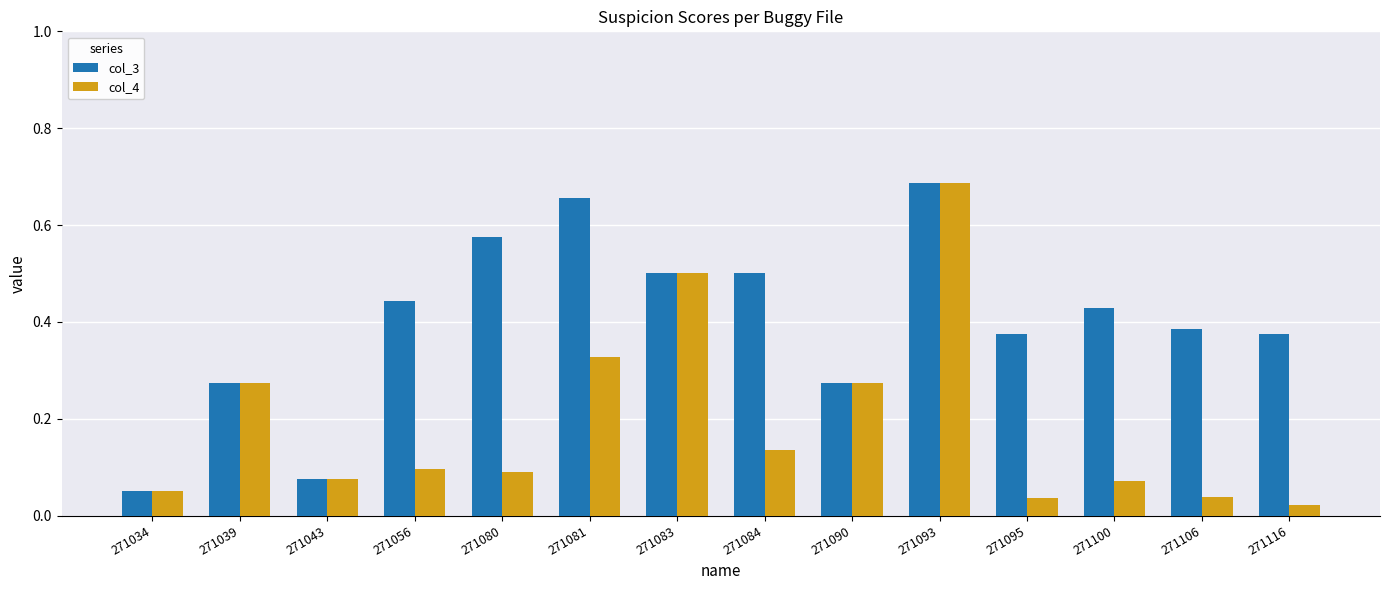

How many bars are there in total?

28